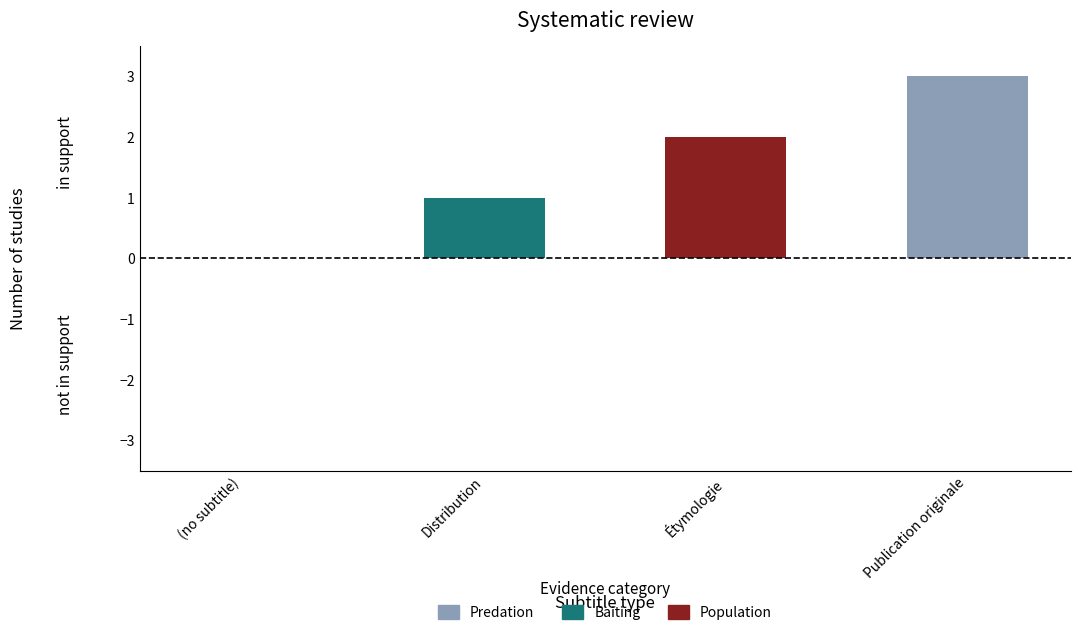

Between Étymologie and Distribution, which is larger?

Étymologie